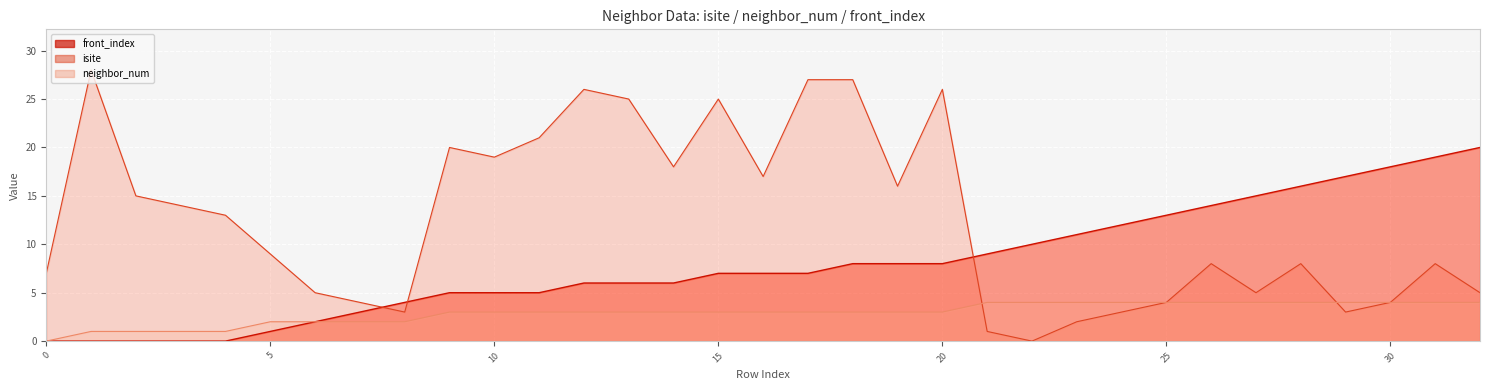

True or false: front_index and neighbor_num intersect in this chart.

False